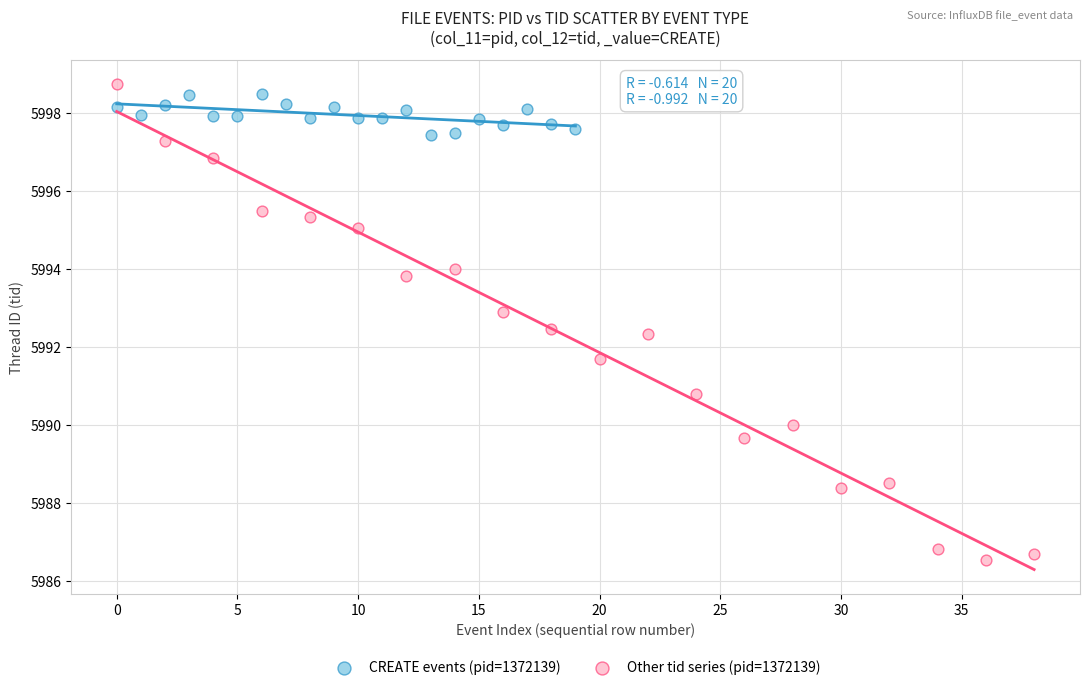

Which series contains the lowest Y value?

Other tid series (pid=1372139)